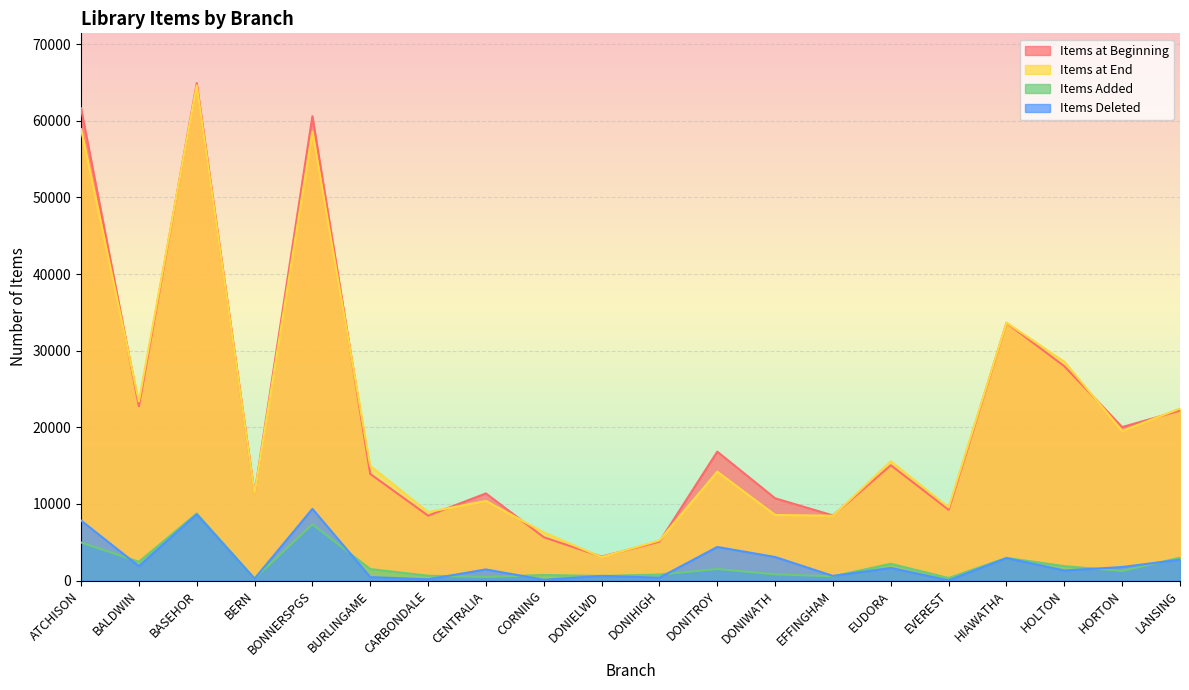

Count the number of data series in this chart.

4